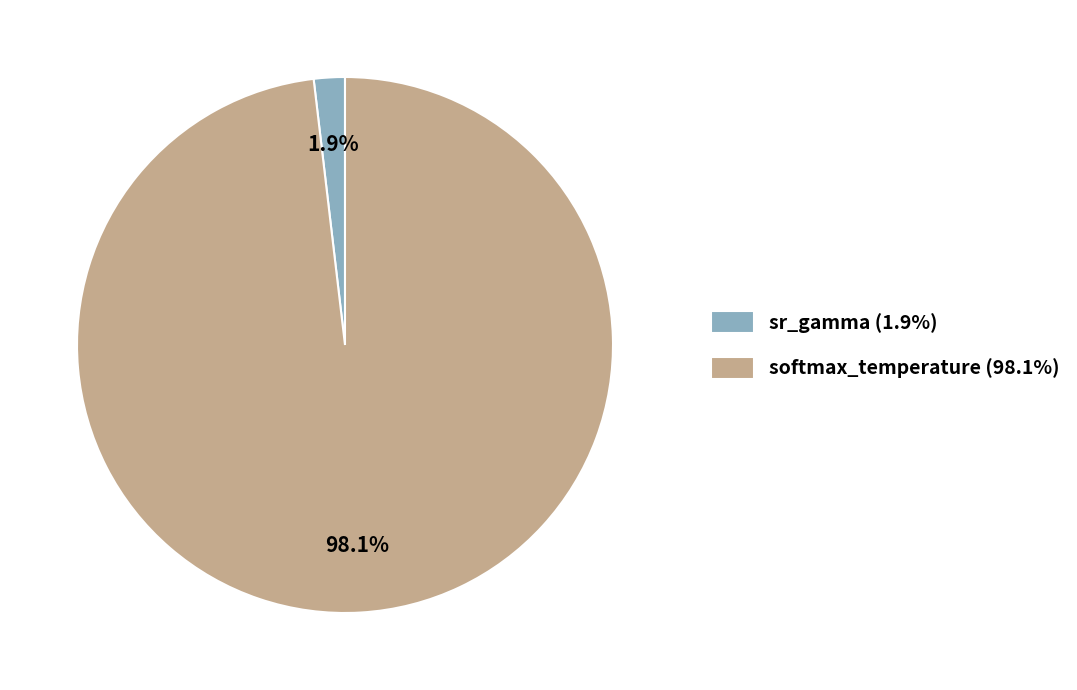

What percentage do softmax_temperature and sr_gamma together represent?

100.0%